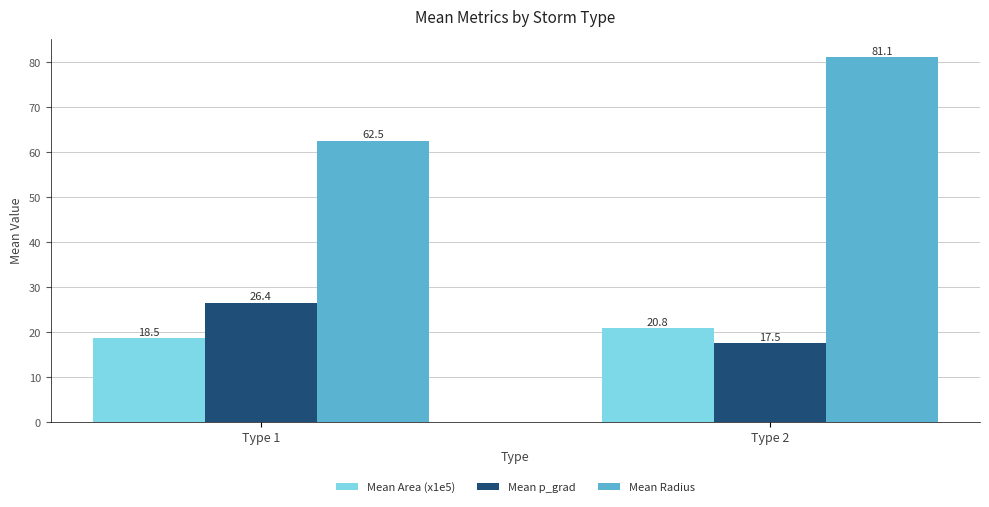

How many data points in Mean Radius are above 81?

1